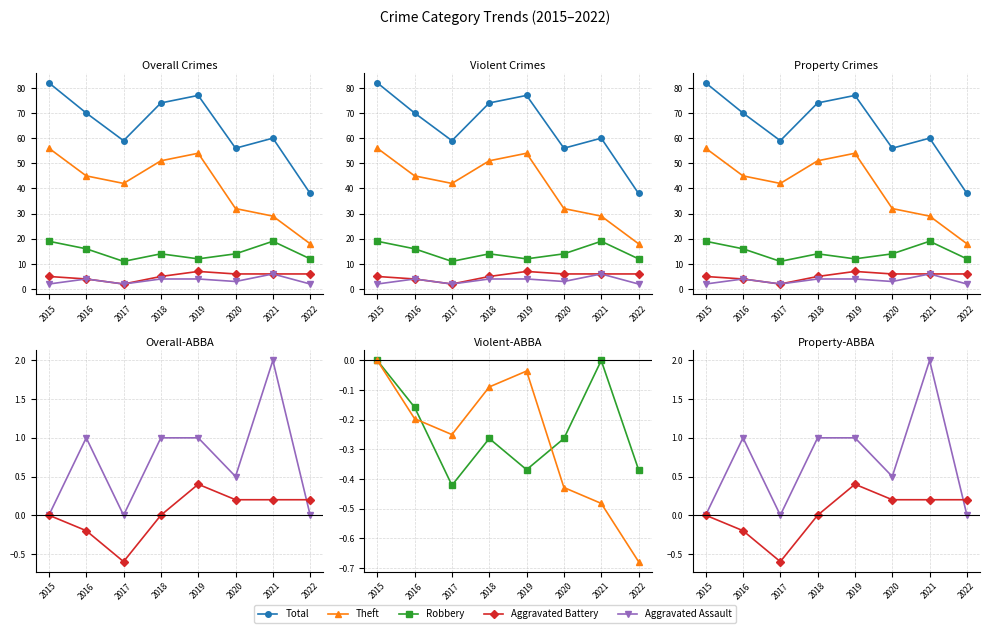

Is the value of Aggravated Assault at 2016 greater than the value of Theft at 2019?

Yes